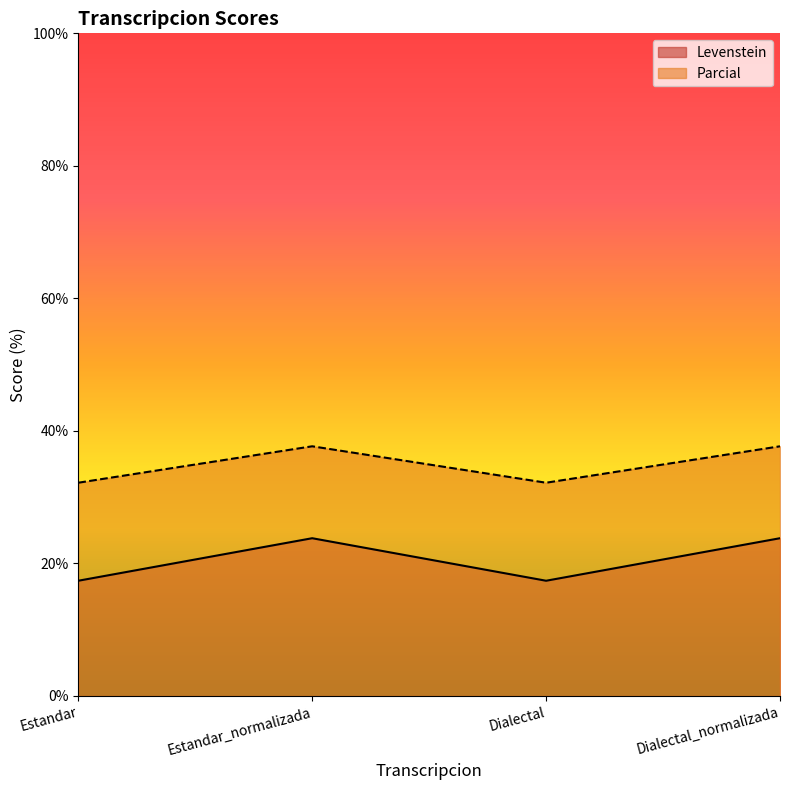

List the series in order of their peak value, highest first.

Parcial, Levenstein